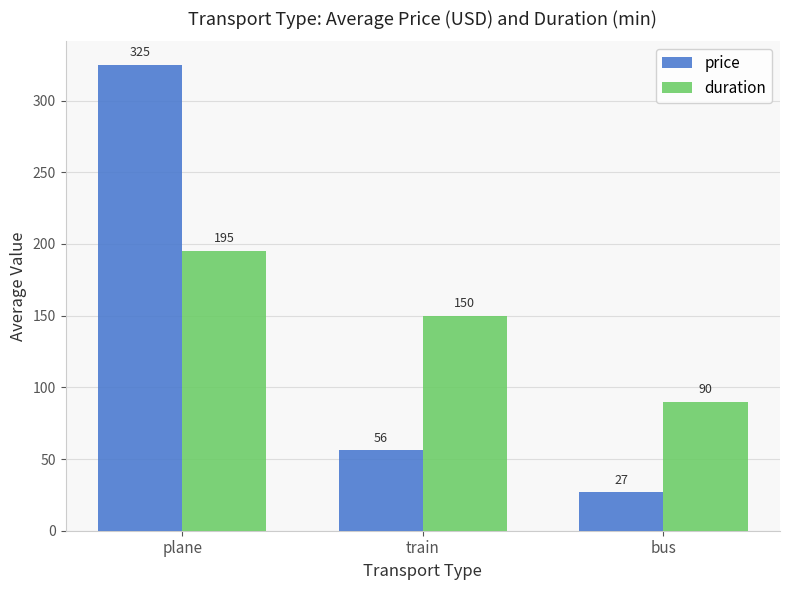

Which series has the largest range (max minus min)?

price